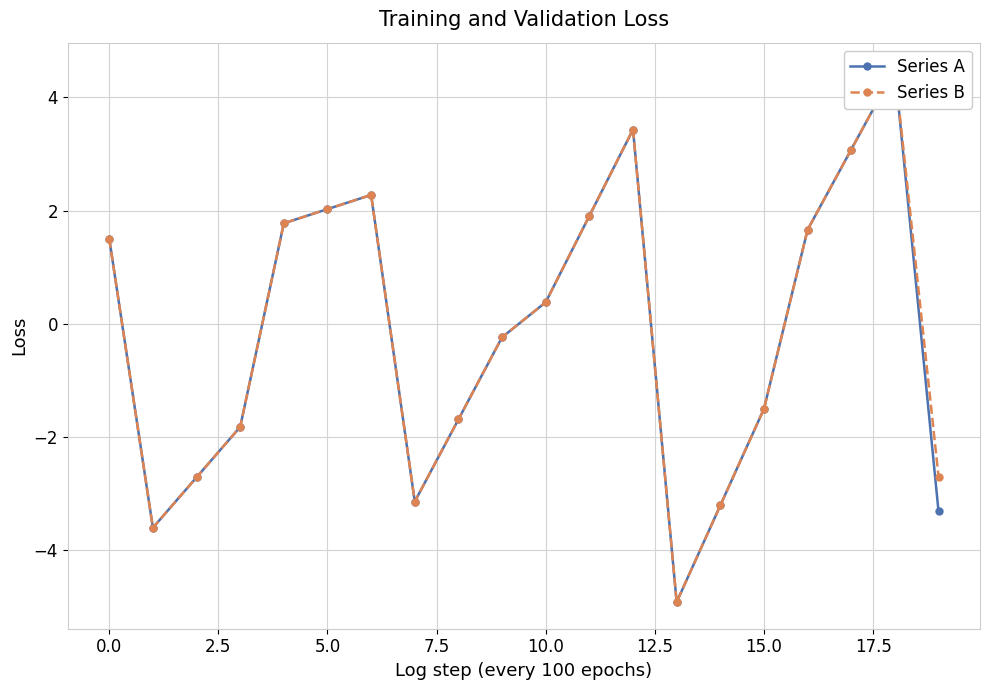

At how many categories does at least one series exceed 2?

5